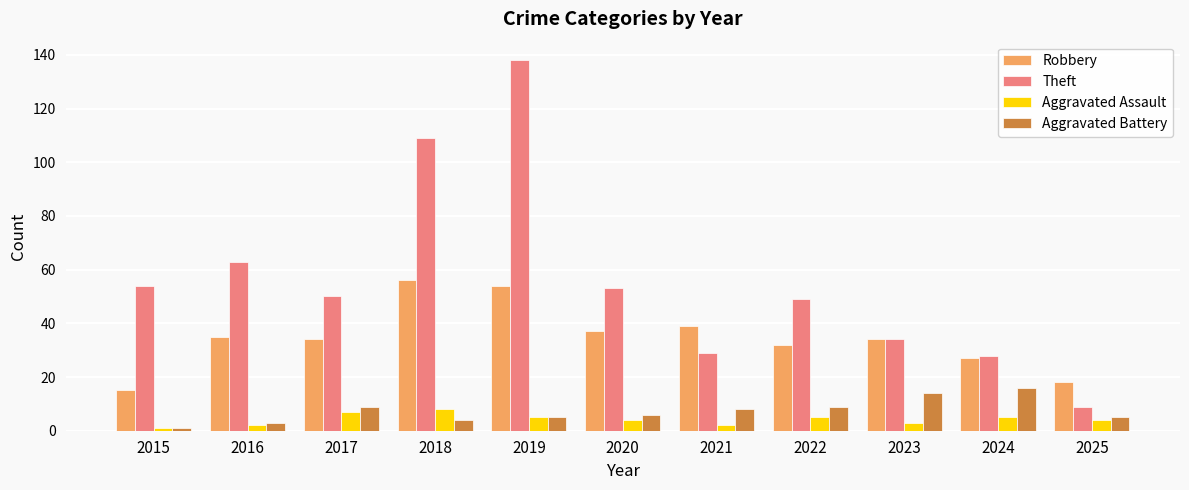

The value of Theft at 2024 is 28. True or false?

True